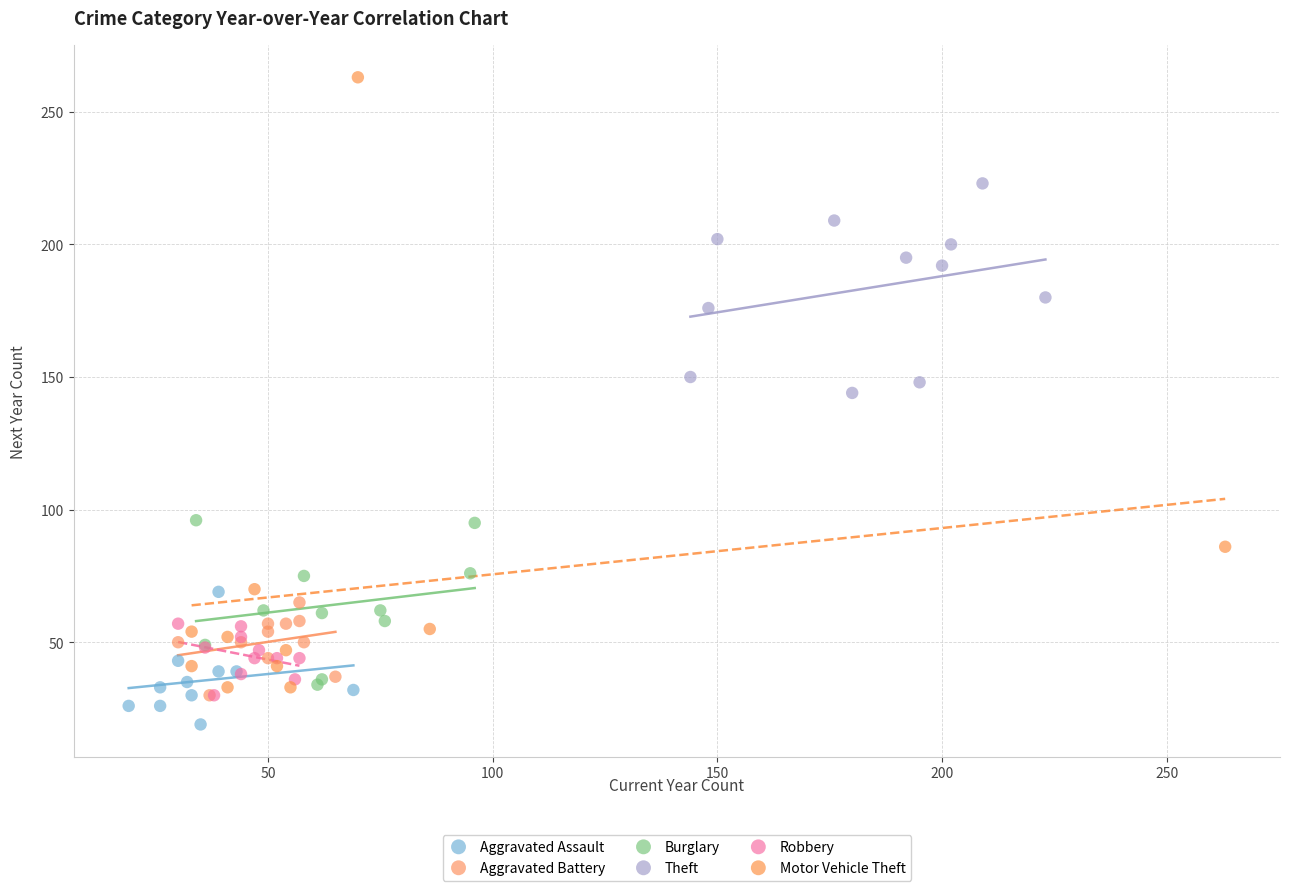

Which series contains the lowest Y value?

Aggravated Assault